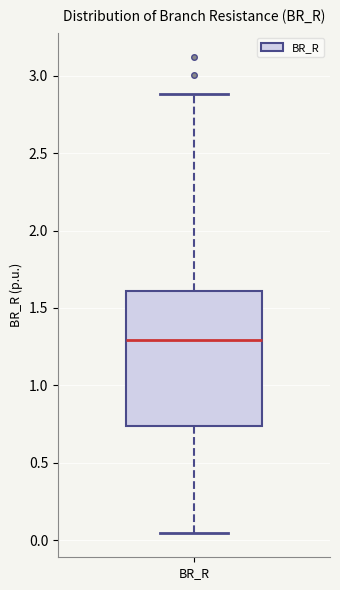

Where does the lower whisker of the box for BR_R end on the y-axis? The values are not printed on the chart, so give them approximately, as read against the axis.

0.05